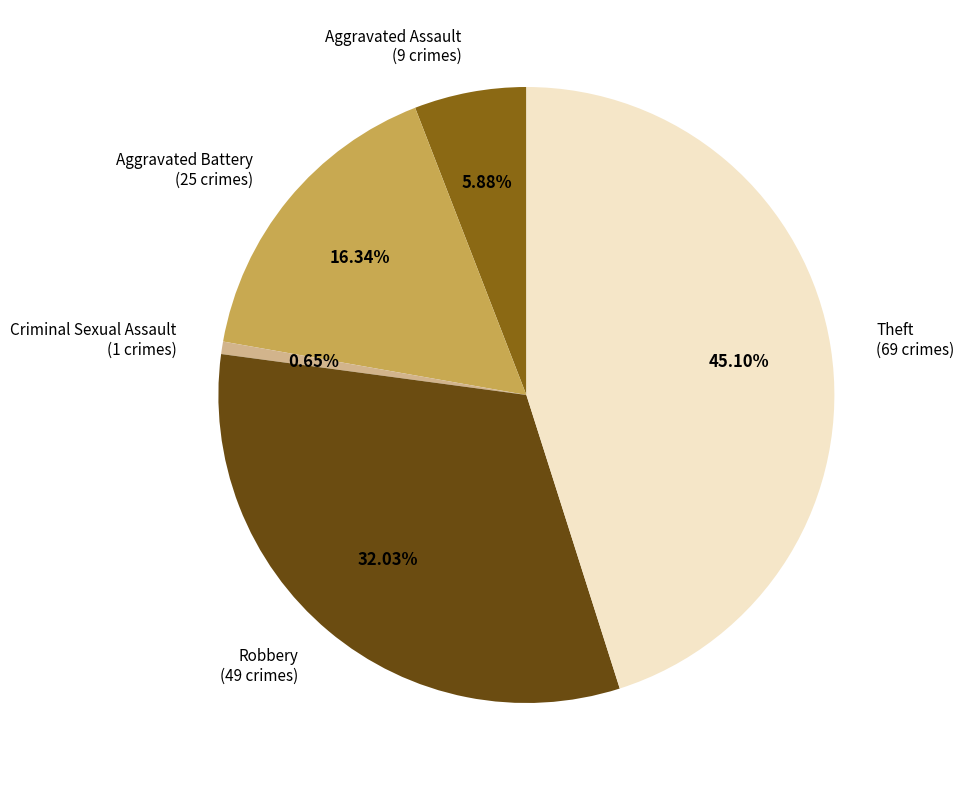

Combined, do Theft and Aggravated Battery account for over 50%?

Yes